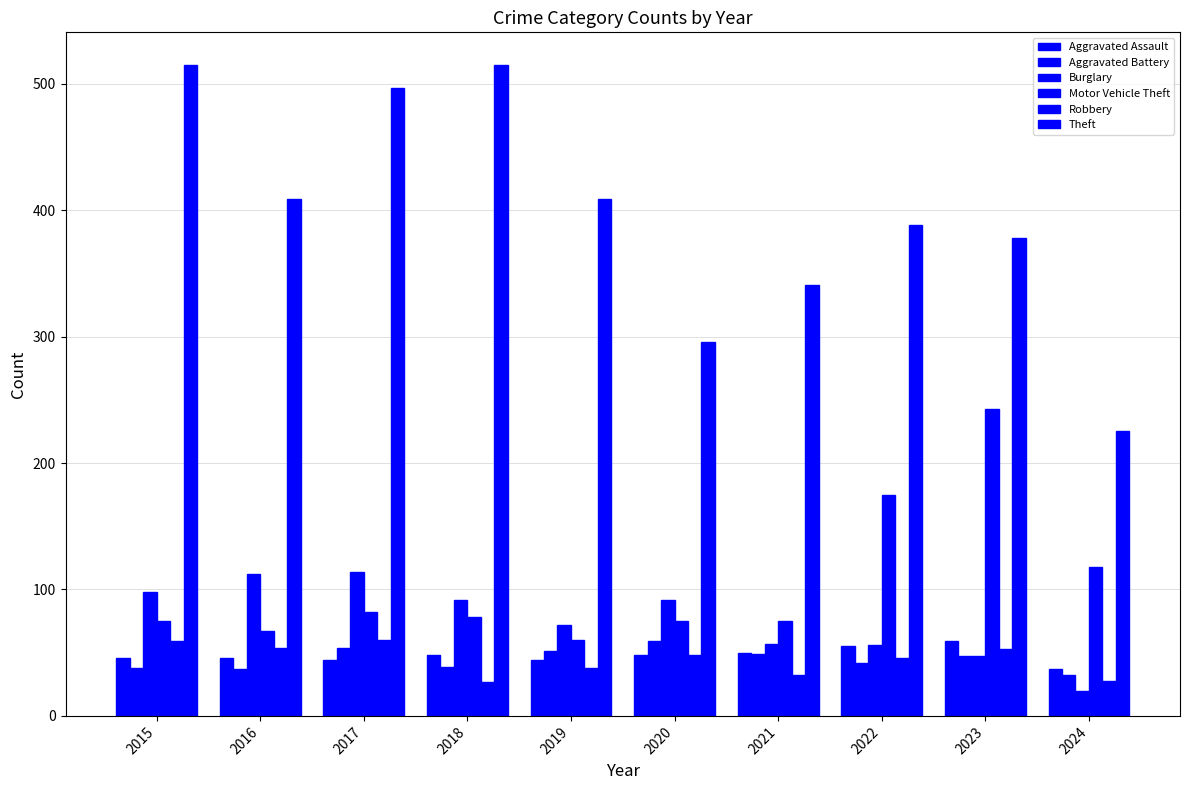

True or false: Aggravated Battery has a value of 51 at 2019.

True